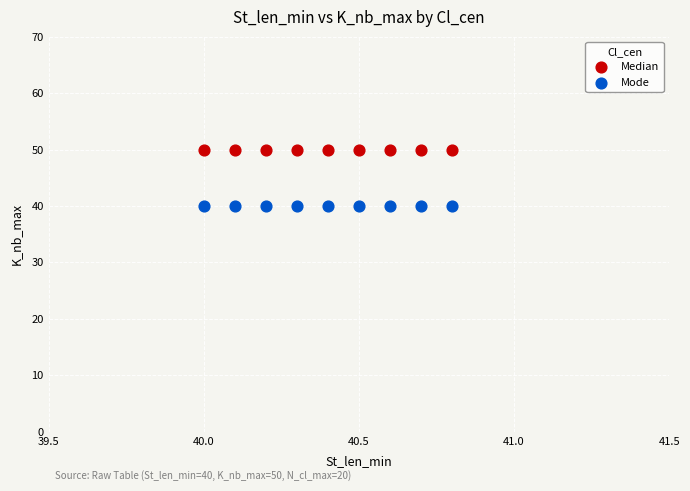

Which series reaches the minimum Y coordinate?

Mode